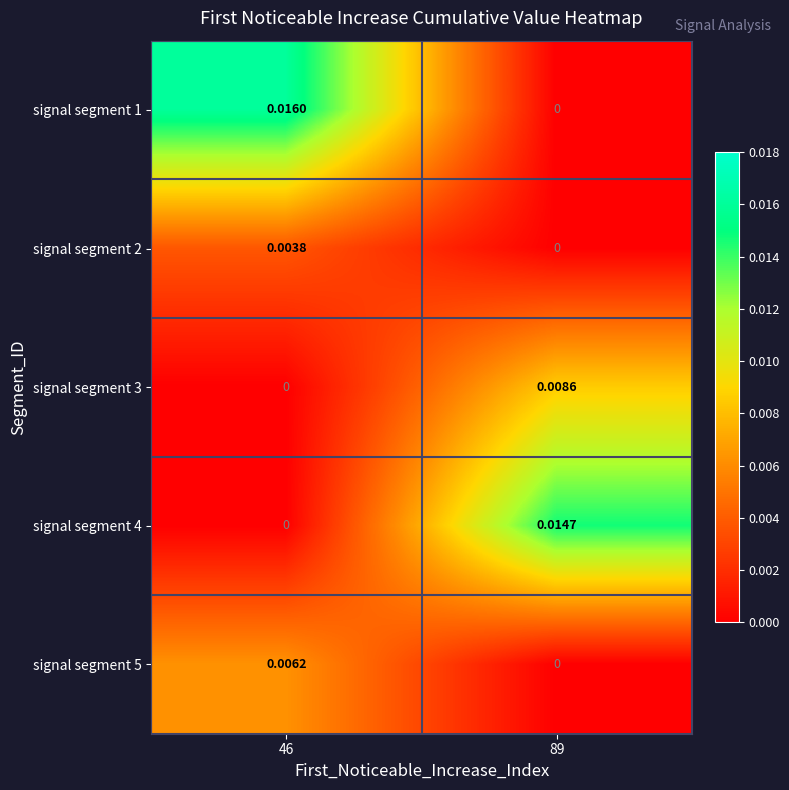

Is the value of signal segment 1 at 46 greater than the value of signal segment 3 at 89?

Yes